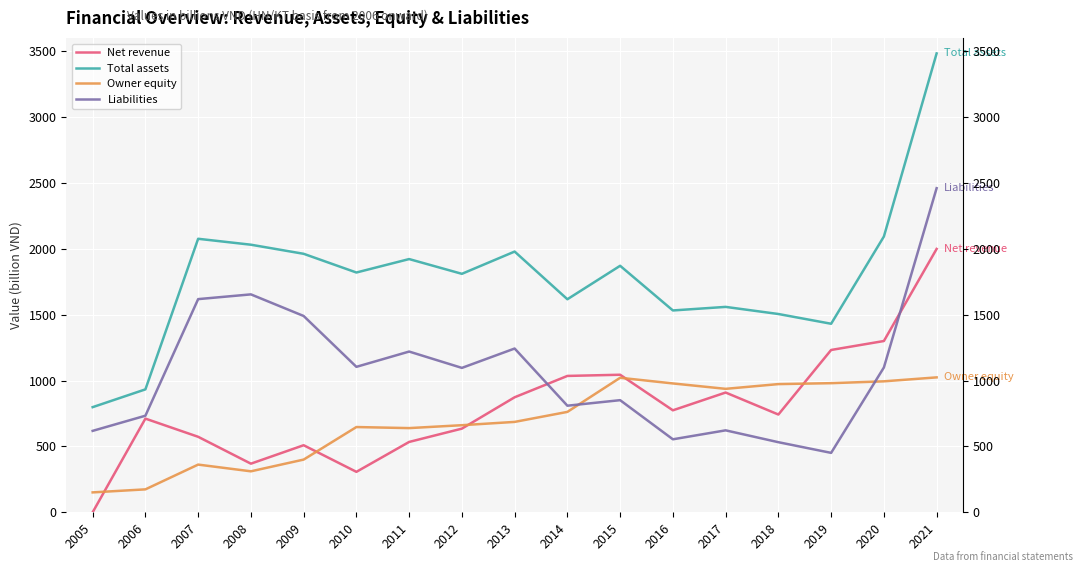

What is the value of the Liabilities point at the 2nd from the left?

733